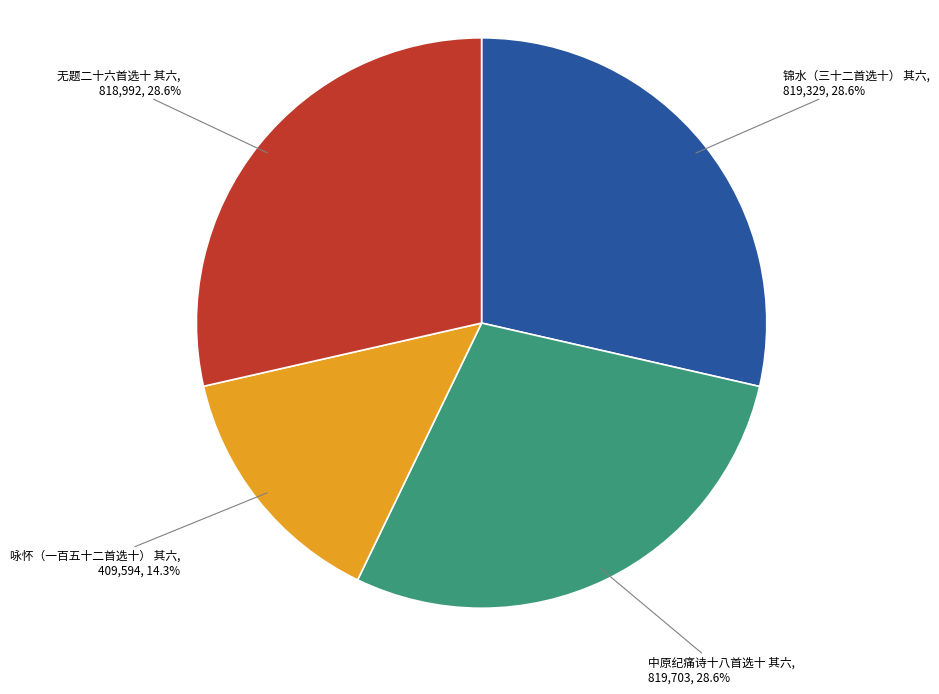

Is there a majority slice in this chart?

No